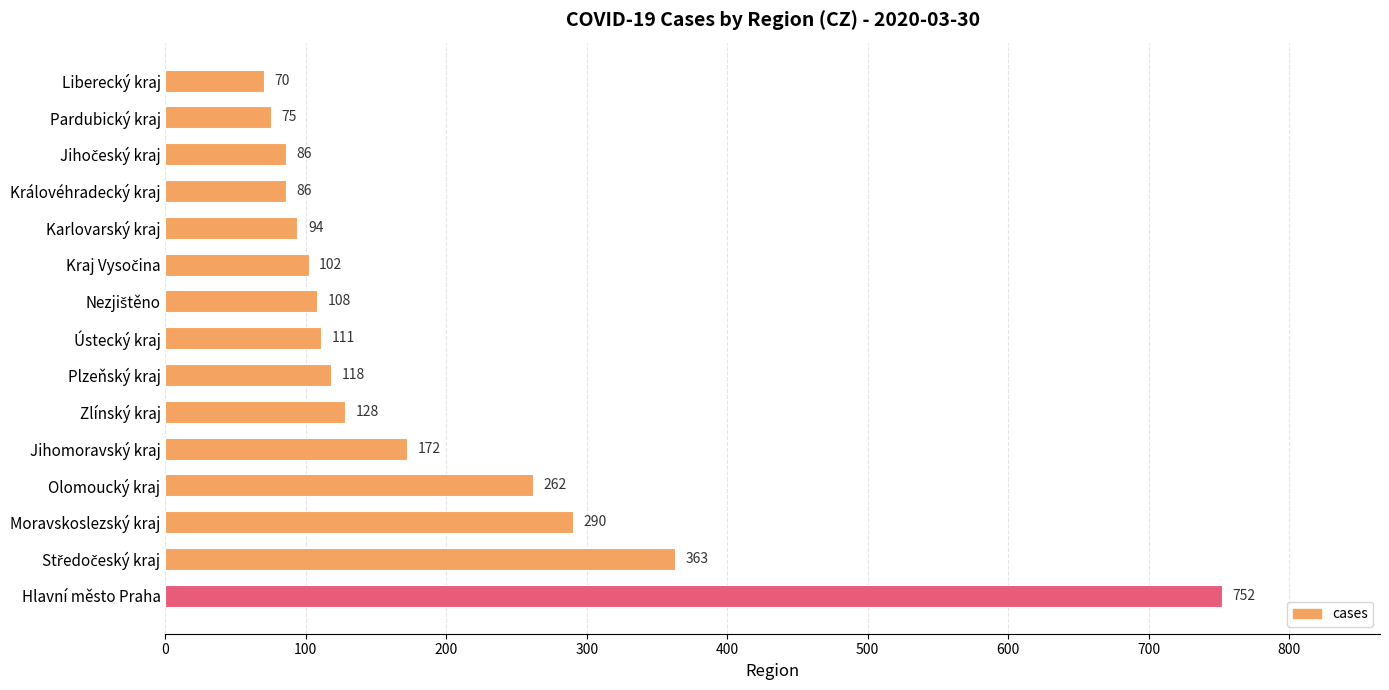

Which has a higher value, Moravskoslezský kraj or Pardubický kraj?

Moravskoslezský kraj